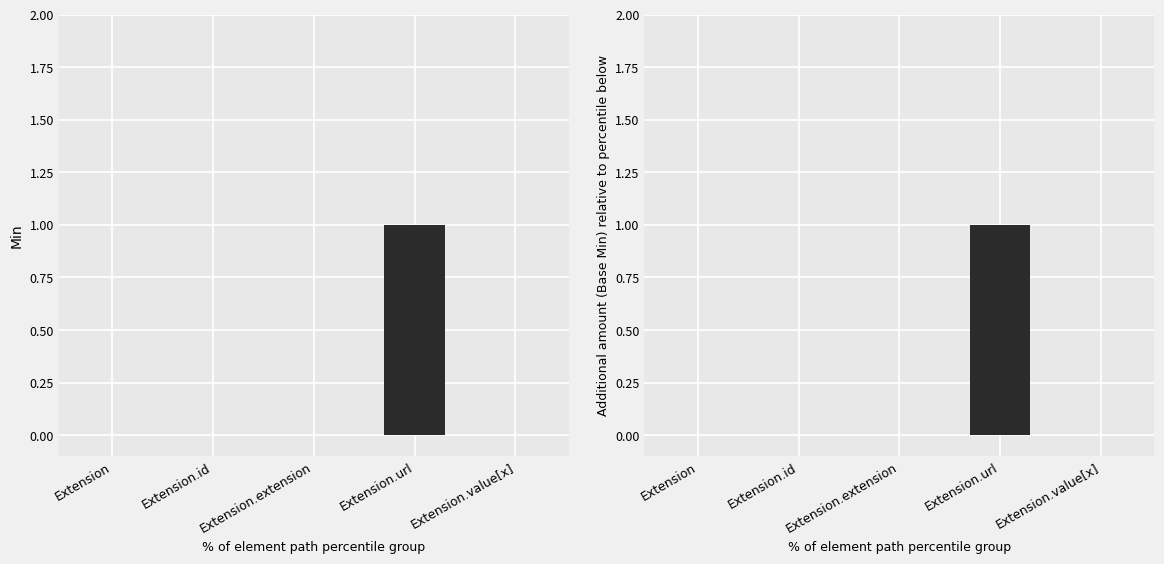

At which label is Base Min closest to 0?

Extension